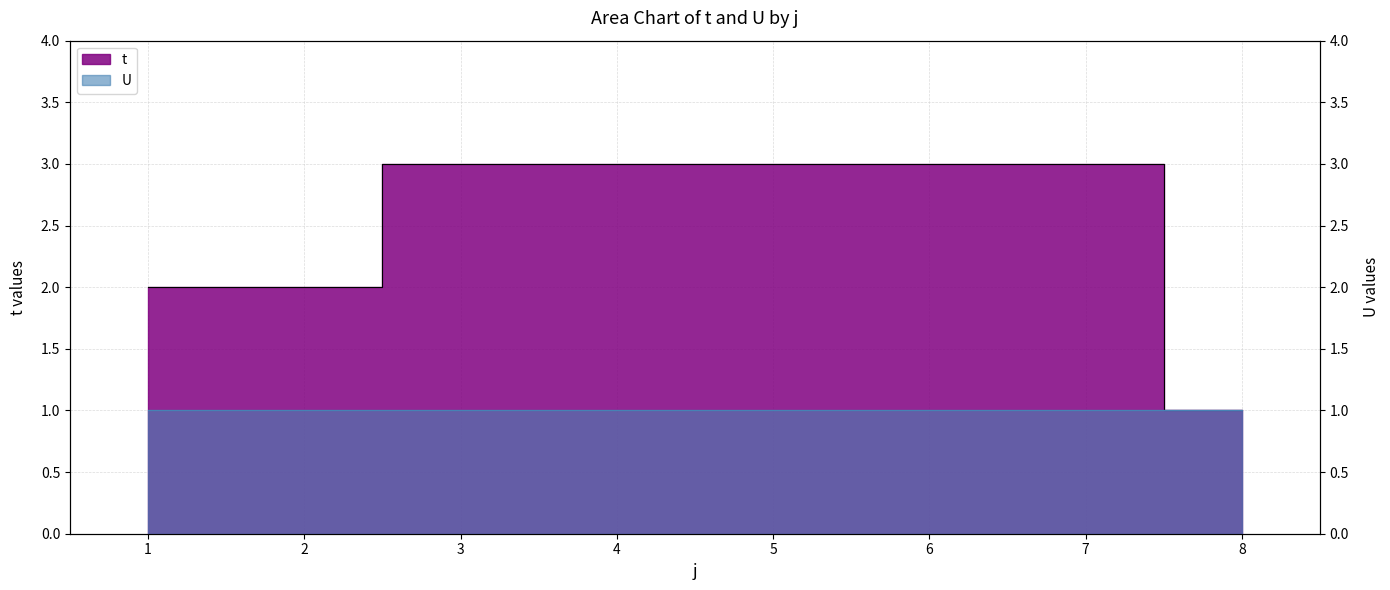

Rank the categories by value from highest to lowest.

3, 4, 5, 6, 7, 1, 2, 8